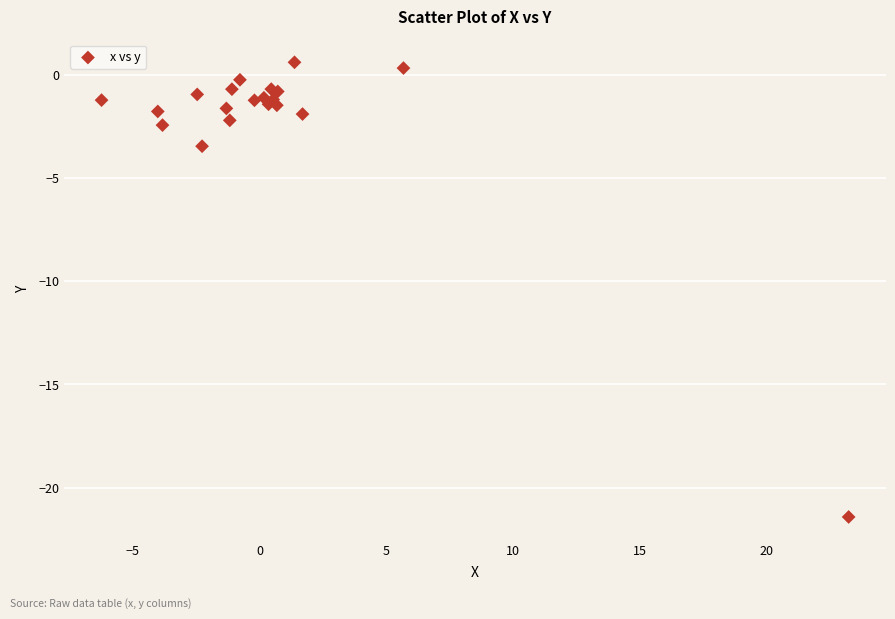

What Y value in the scatter plot is closest to -10?

-3.5